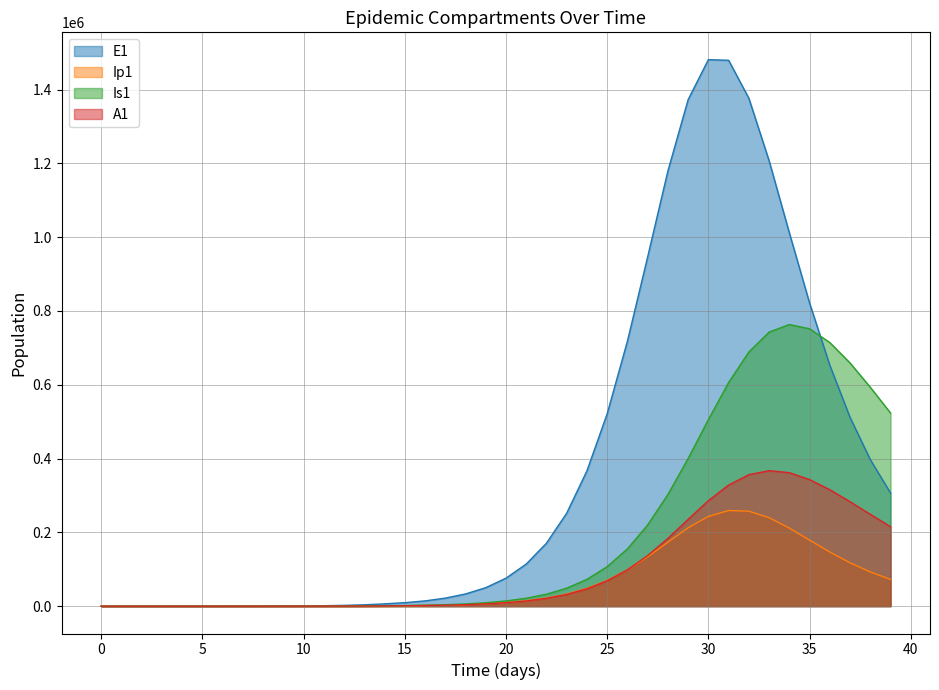

At 14, list the series in order from smallest to largest.

A1, Ip1, Is1, E1